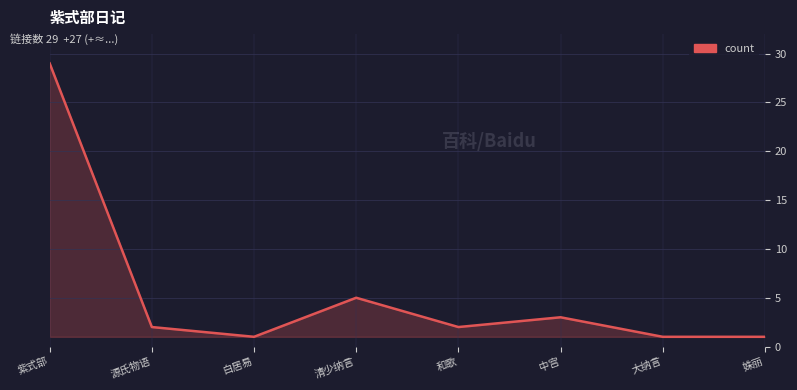

True or false: there are more than 0 points higher than both neighbors.

True